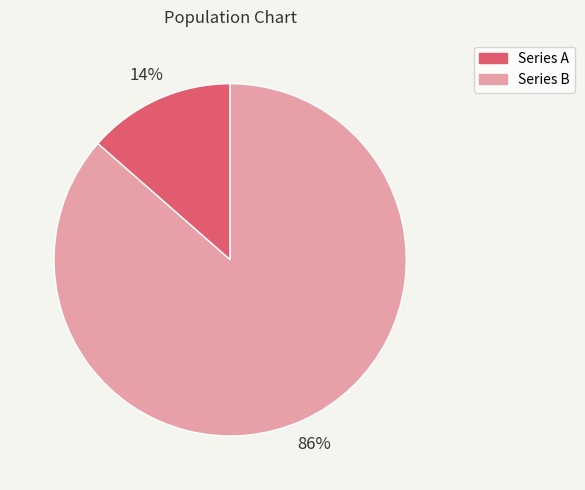

Count the number of slices in the pie.

2